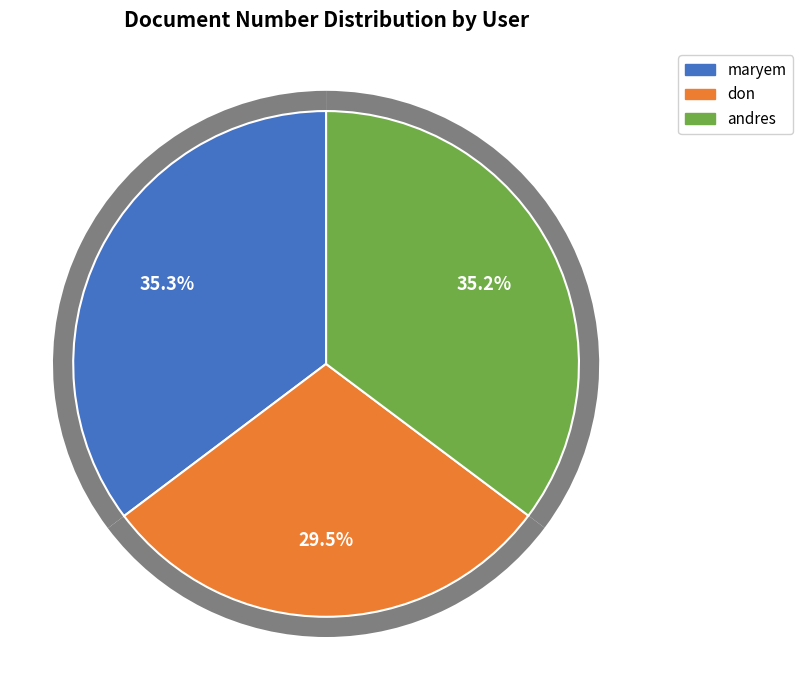

What is the smallest slice in the pie chart?

don